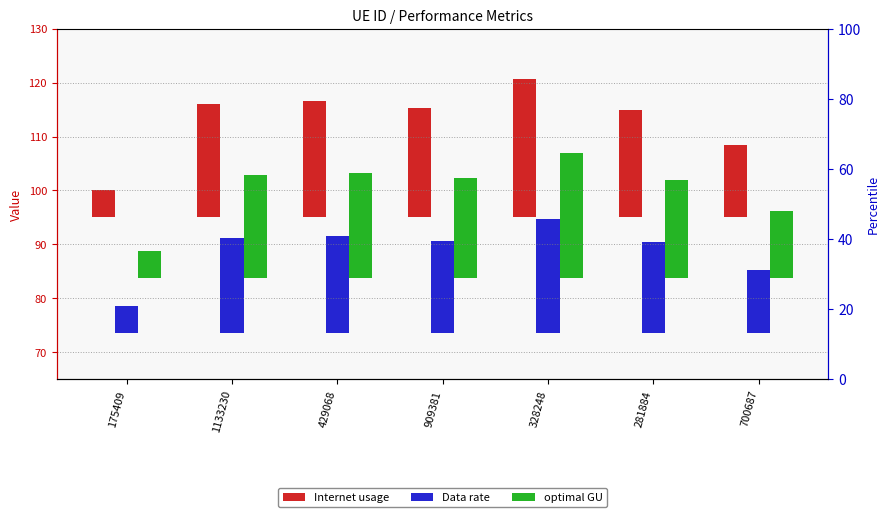

Reading left to right, what are all the values shown in this chart?

Internet usage: 5.0	20.9	21.4	20.3	25.5	19.9	13.4
Data rate: 5.0	17.5	17.9	17.0	21.1	16.7	11.6
optimal GU: 5.0	19.1	19.6	18.5	23.2	18.2	12.4